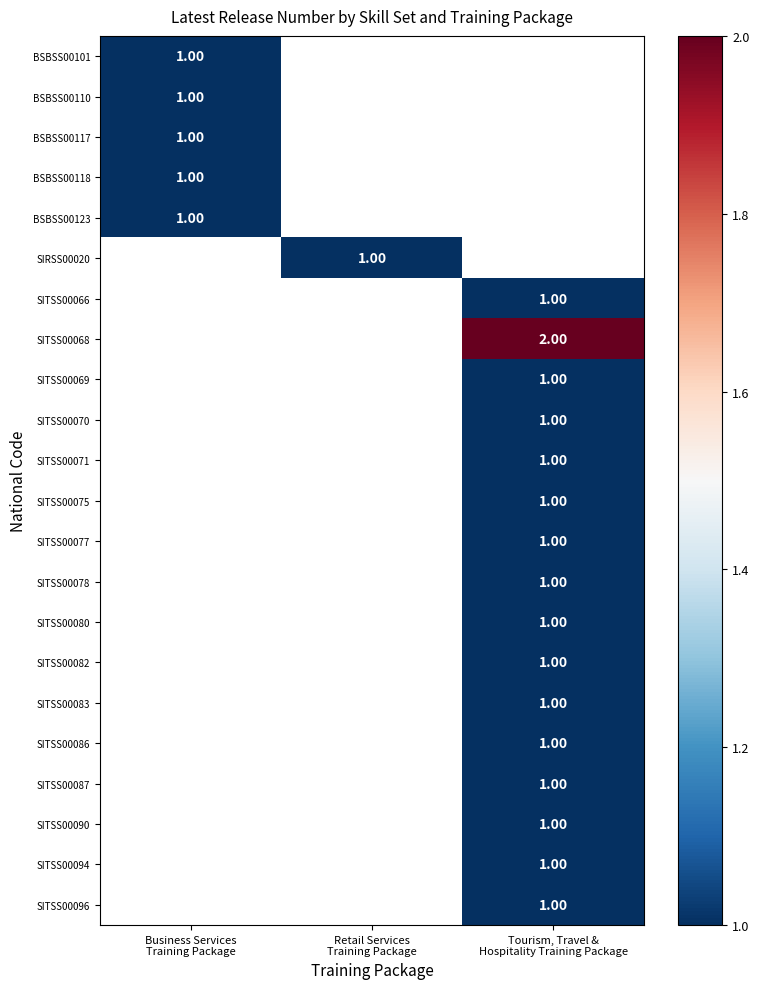

Is the value of BSBSS00118 at Tourism, Travel & Hospitality Training Package greater than the value of SITSS00071 at Business Services Training Package?

No